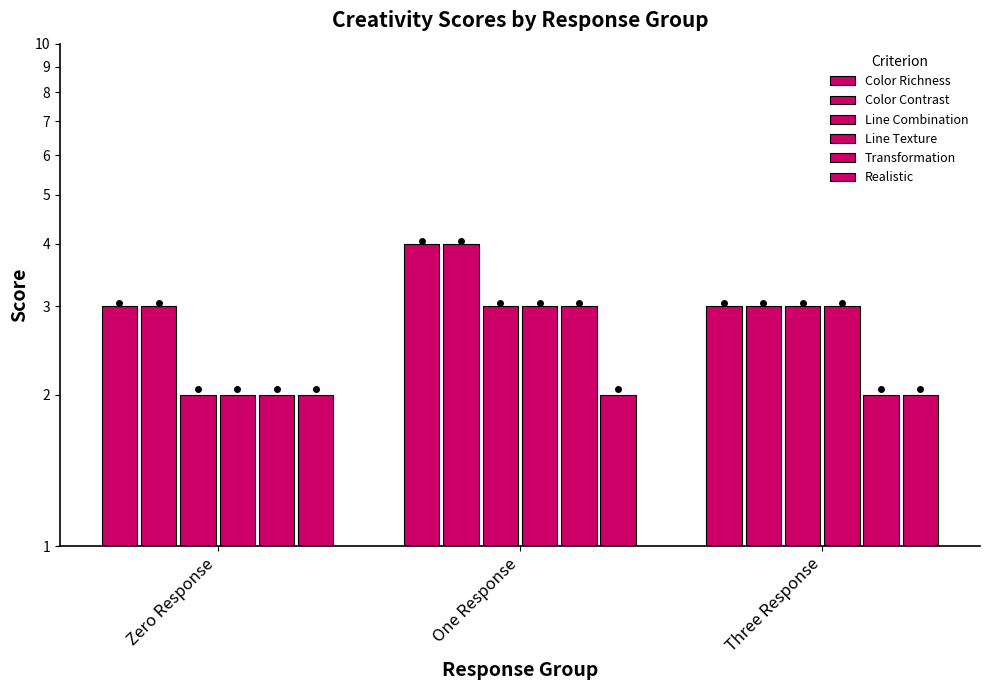

Does the chart contain stacked bars?

No